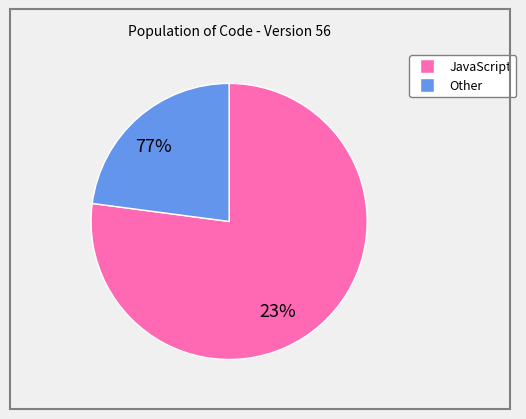

Is it true that JavaScript is 74% of the pie?

False